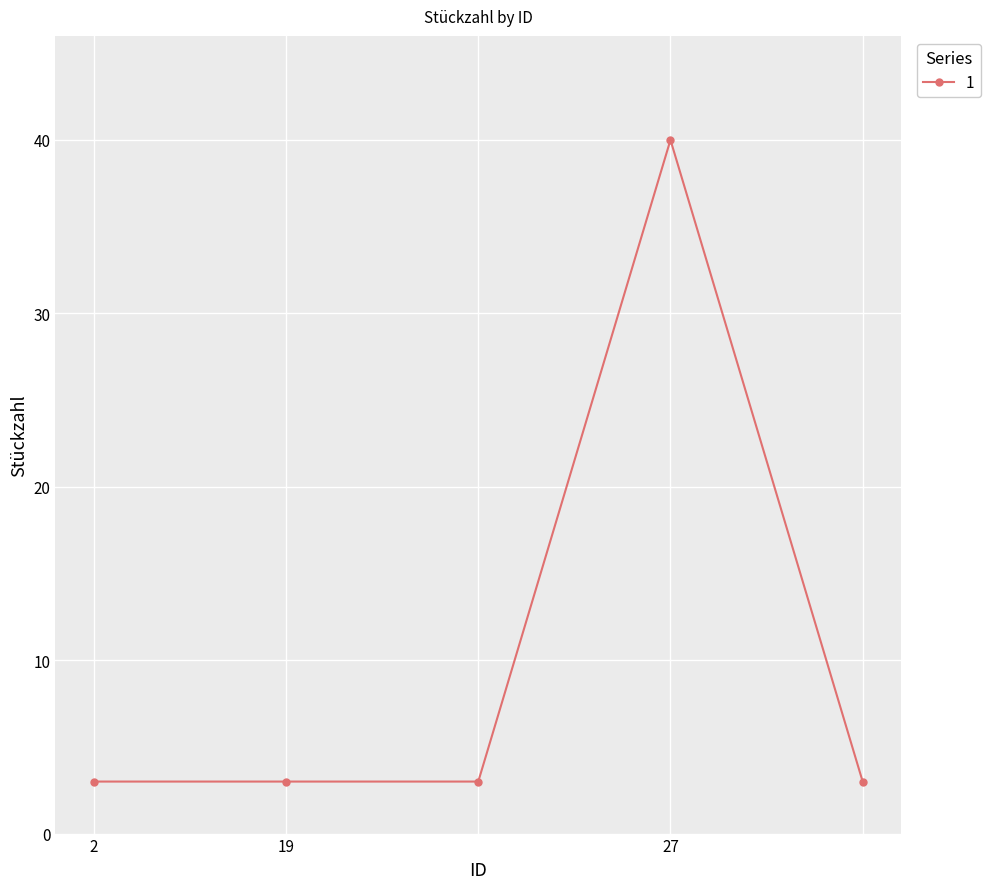

How many lines are shown in the chart?

1